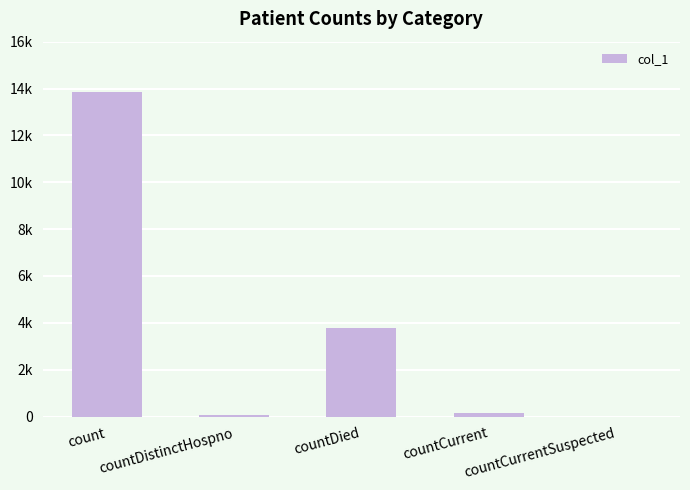

Rank the categories by value from highest to lowest.

count, countDied, countCurrent, countDistinctHospno, countCurrentSuspected